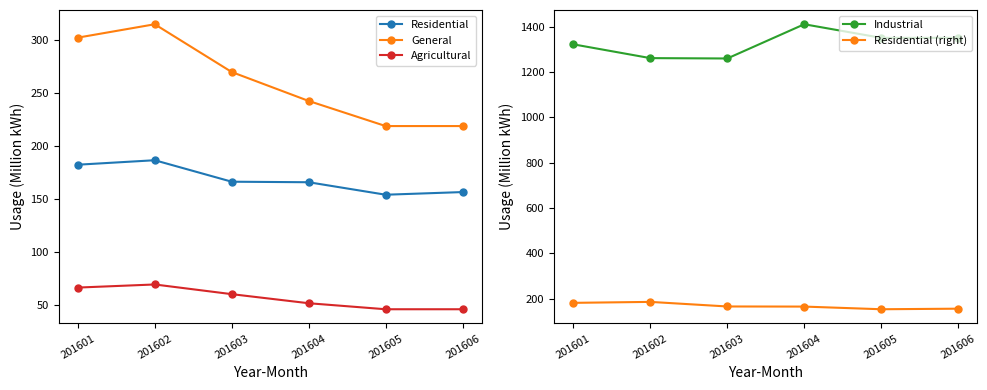

True or false: Agricultural and Residential cross at least once.

False